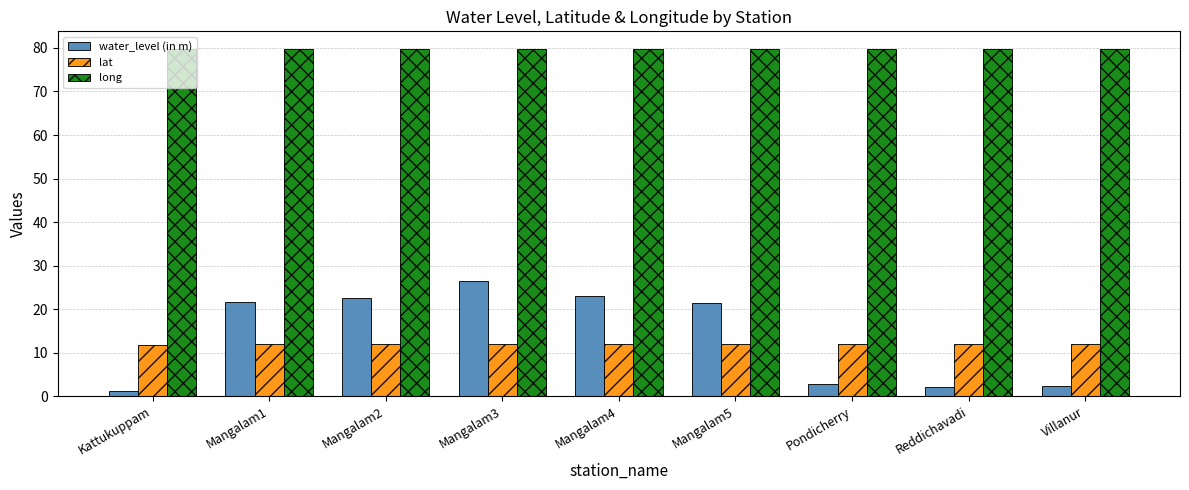

At which category is the sum across all series the highest?

Mangalam3